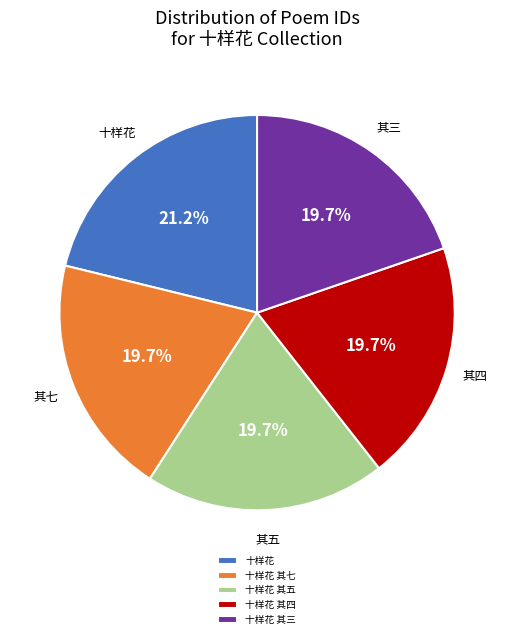

Which slice is the largest?

十样花